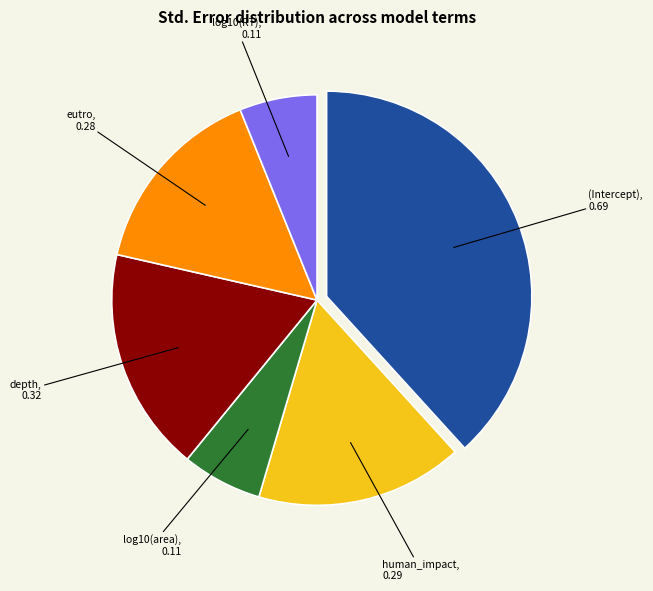

Does any single category account for the majority?

No